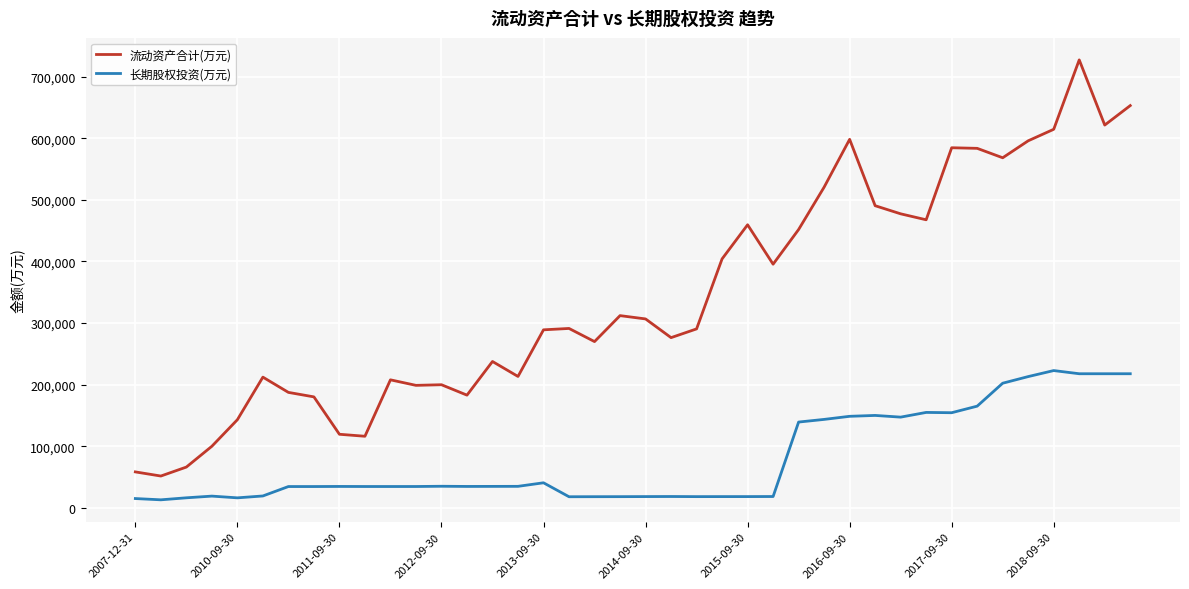

Rank the series by their average value, from highest to lowest.

流动资产合计(万元), 长期股权投资(万元)